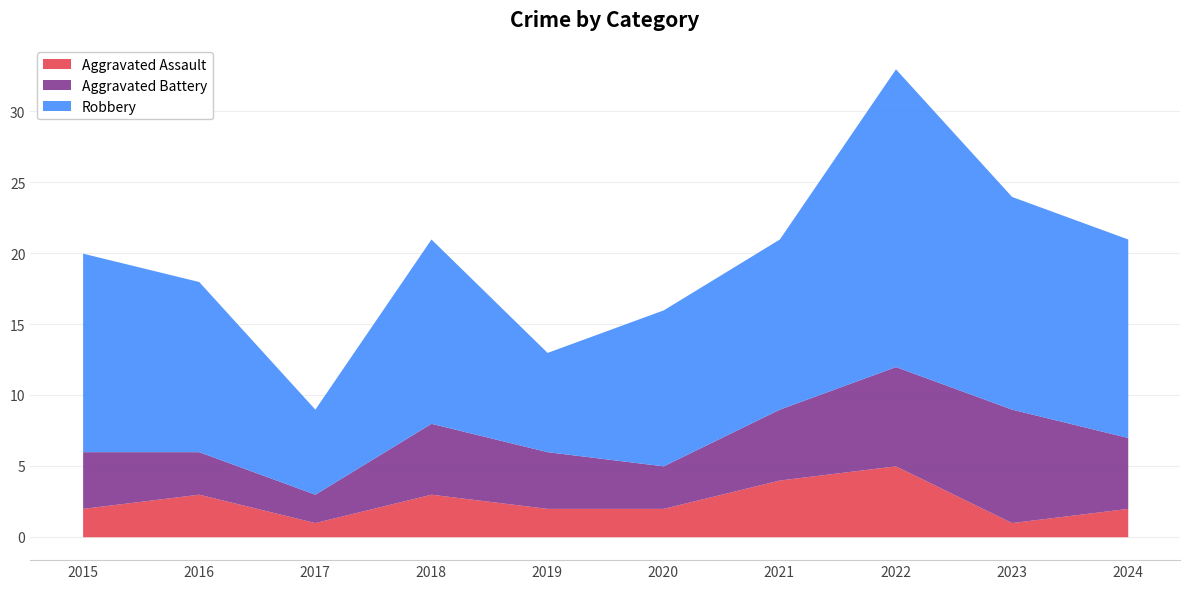

True or false: Aggravated Battery has more than 2 interior local peaks.

False